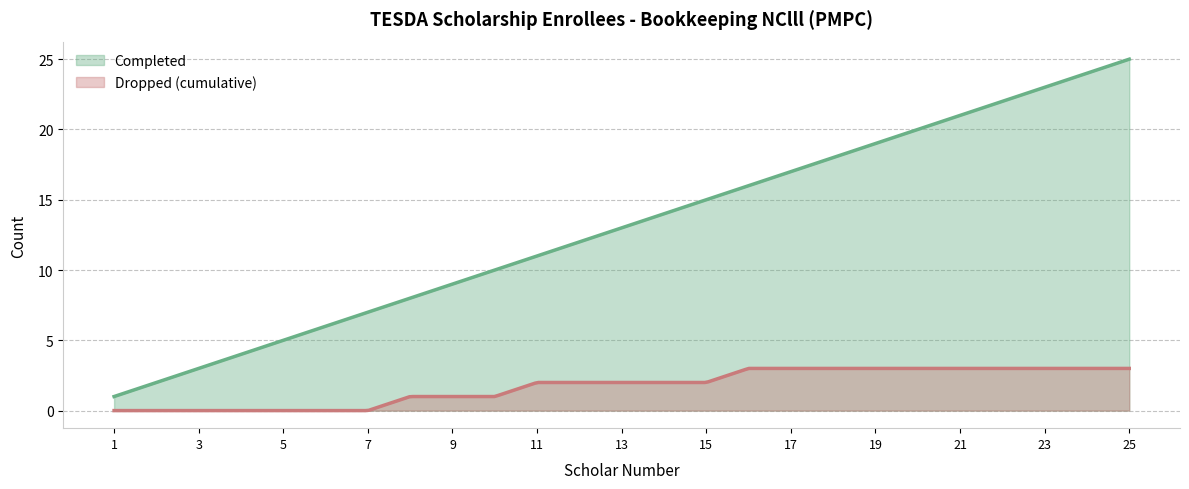

Is it true that Dropped equals 1 at 24?

False